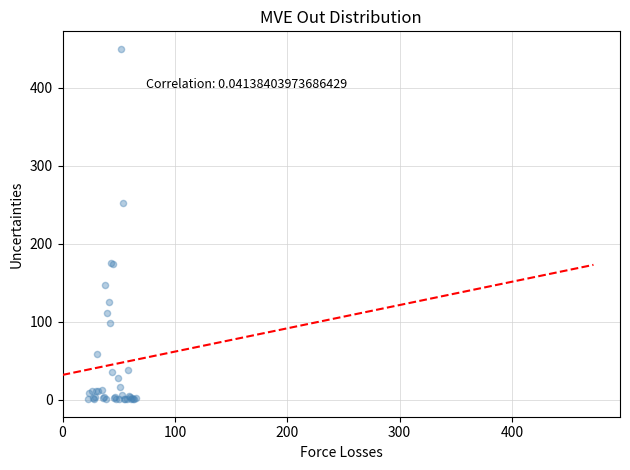

What Y value in the scatter plot is closest to 225?

252